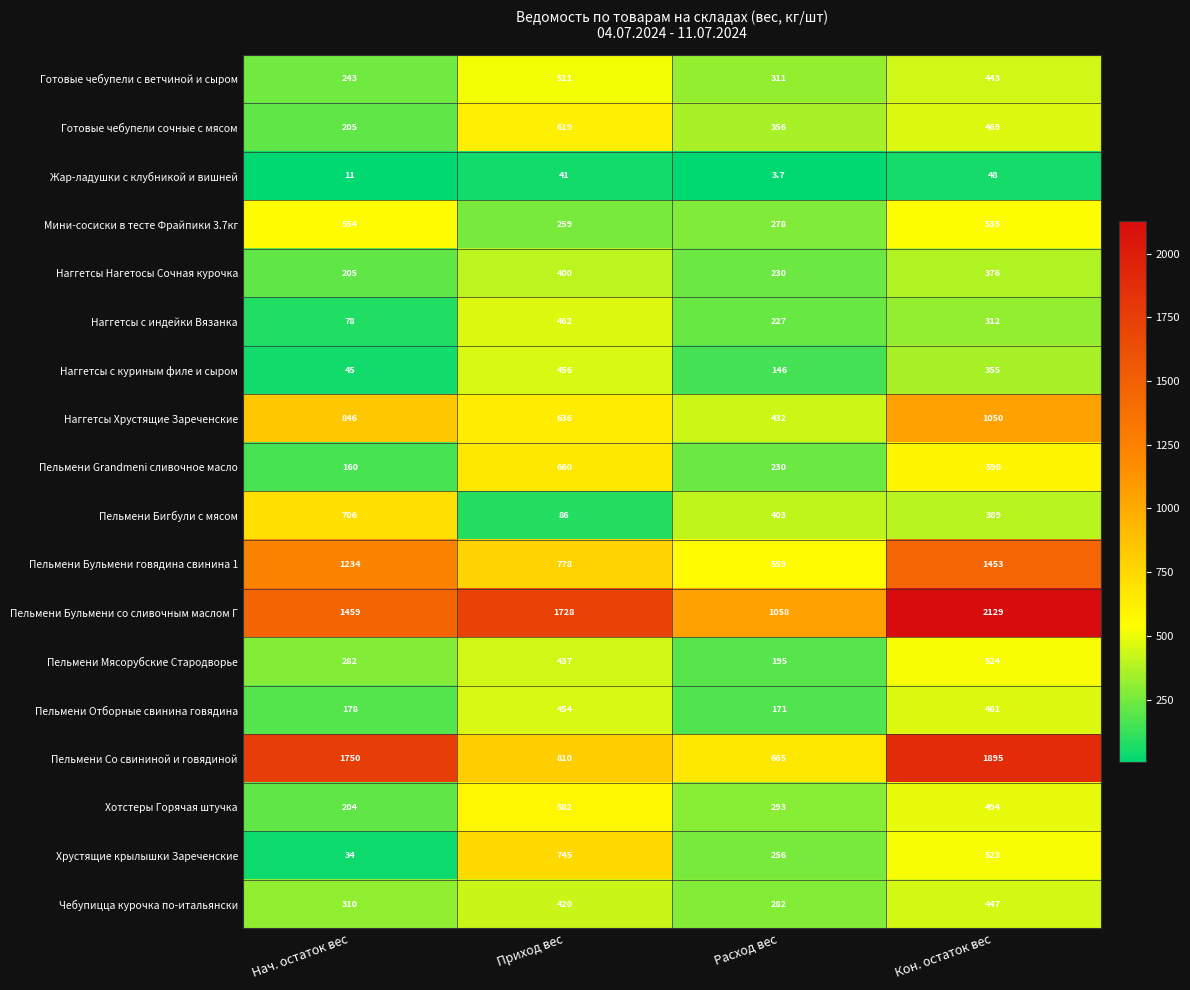

What is the smallest value displayed?

3.7